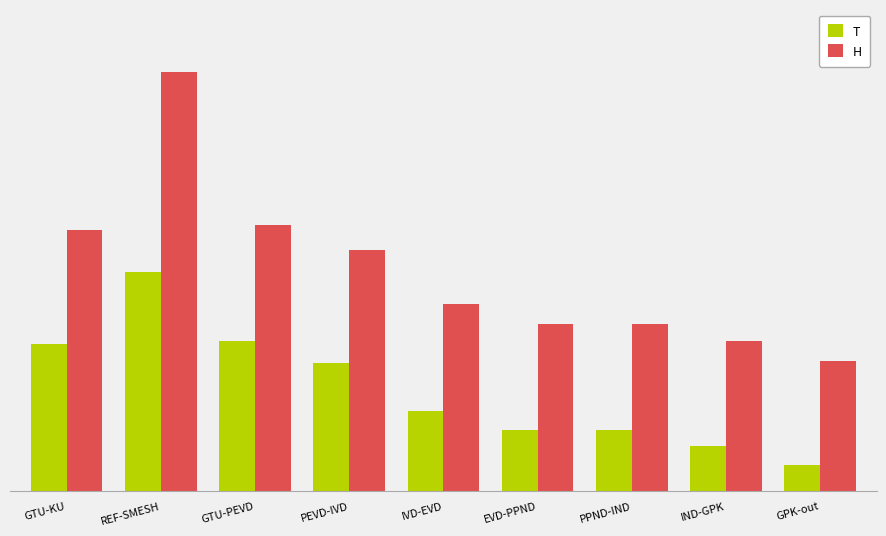

What is the difference between the maximum and second lowest values in the T series?

637.2